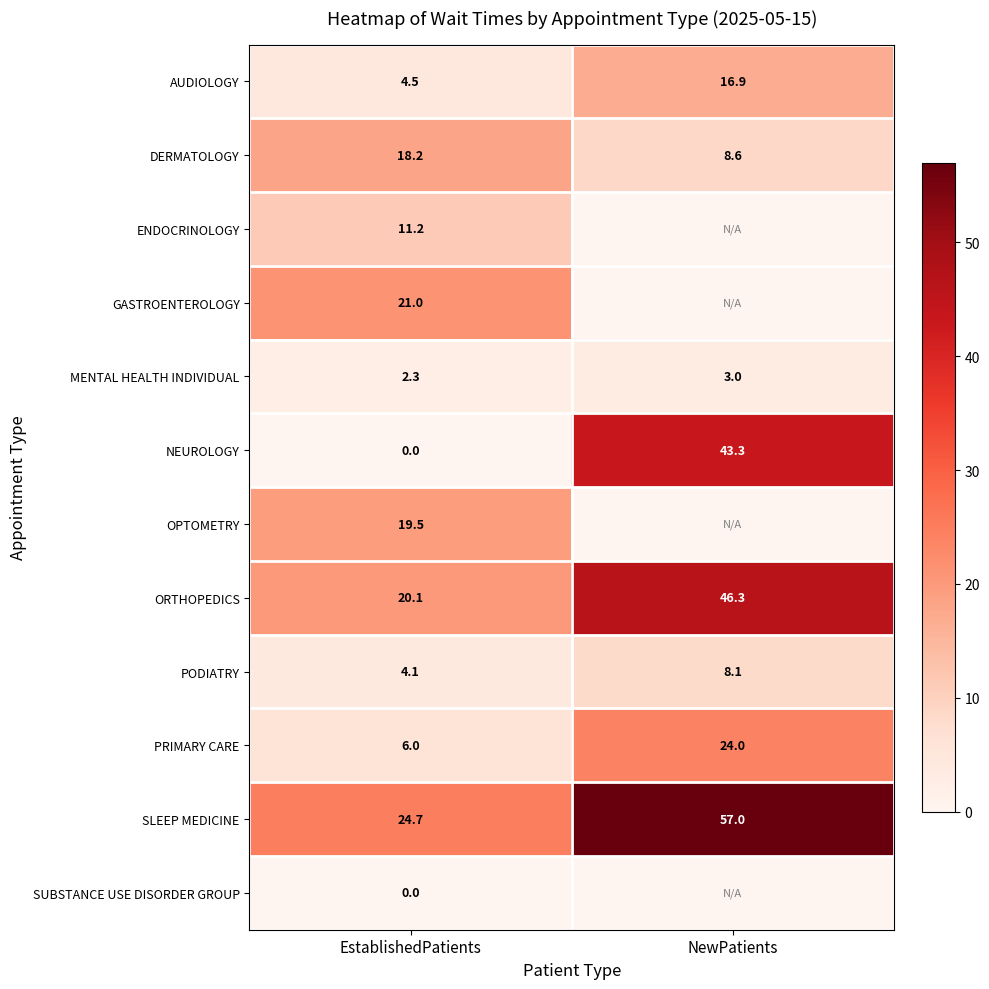

Which label corresponds to the smallest value in the chart?

EstablishedPatients